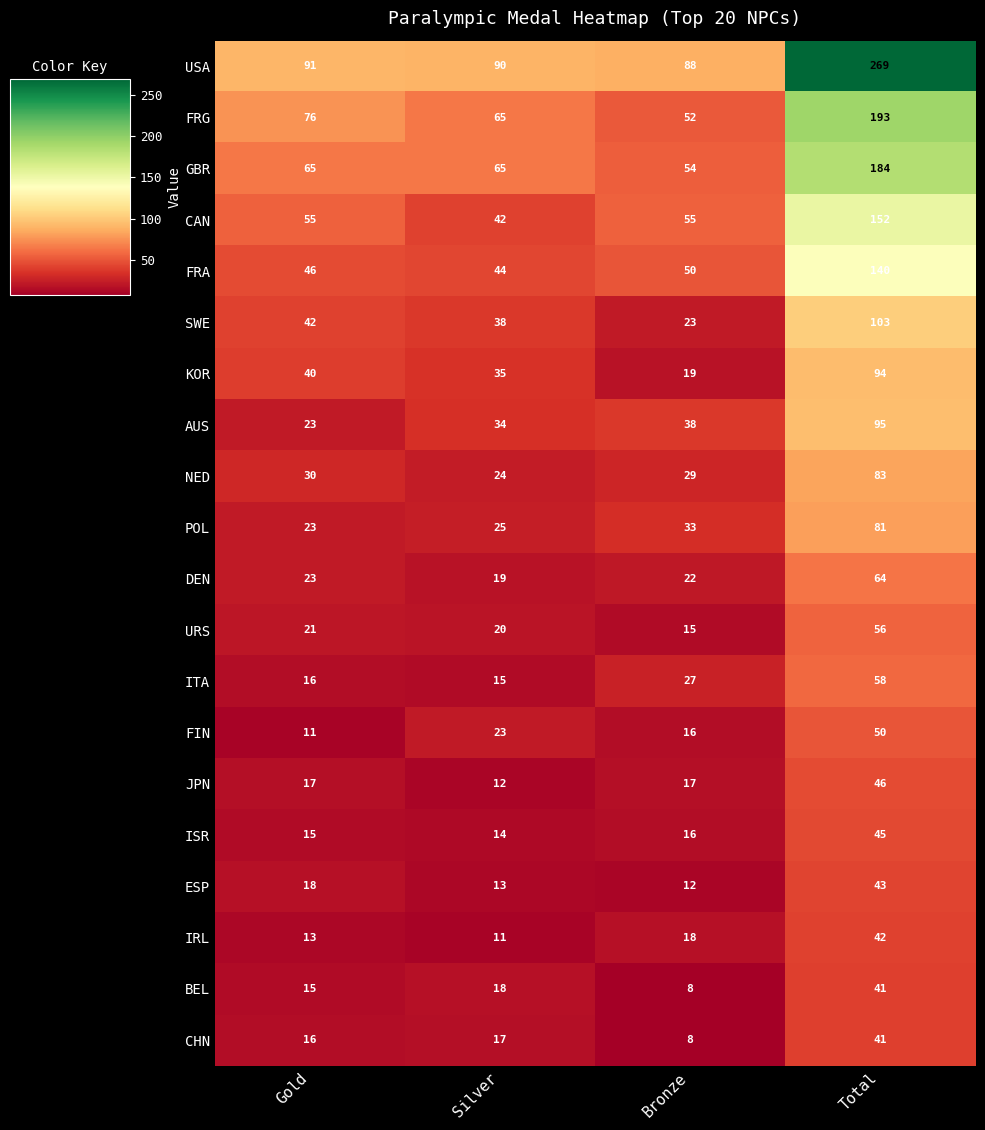

Which series has the largest total across all categories?

USA